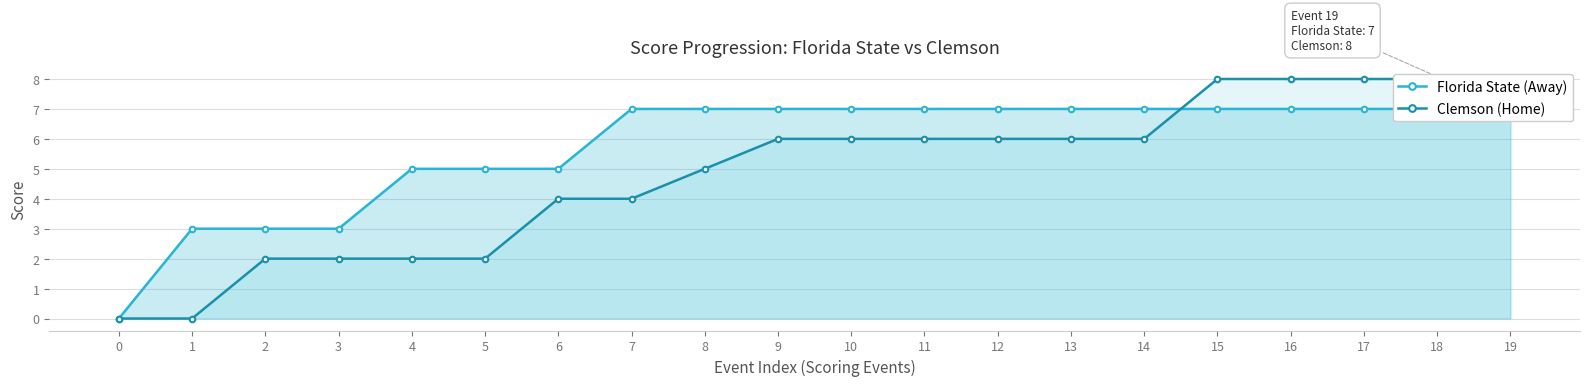

Rank the series at 15 from highest to lowest value.

Clemson (Home), Florida State (Away)